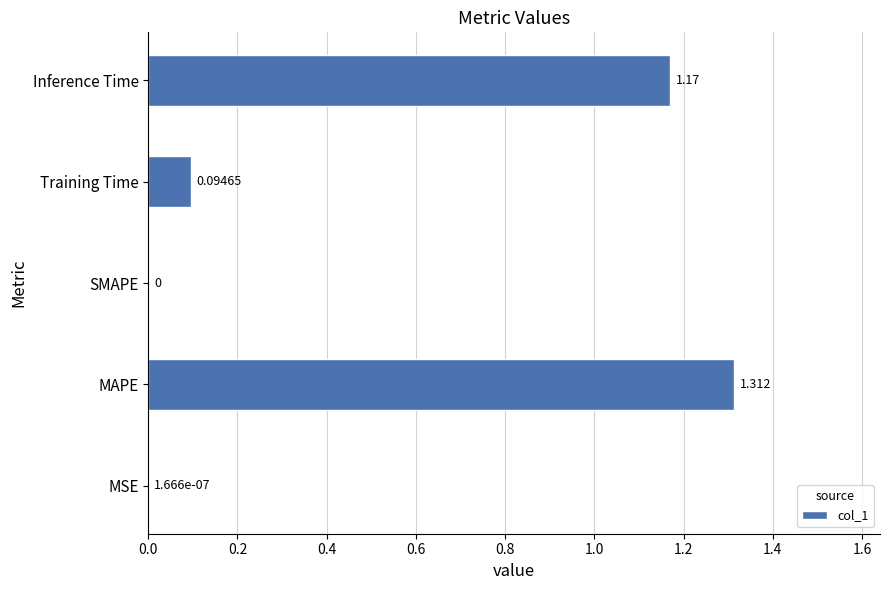

Which has a higher value, SMAPE or Inference Time?

Inference Time